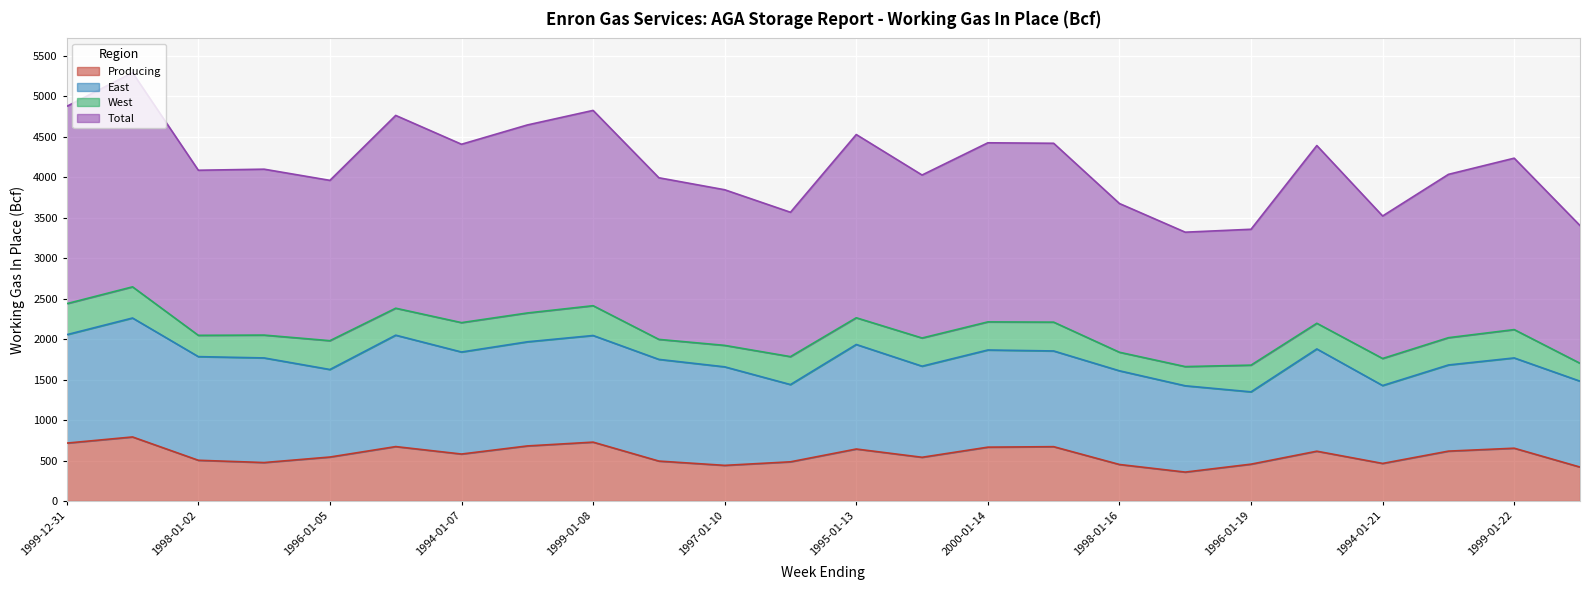

True or false: Total and Producing cross at least once.

False